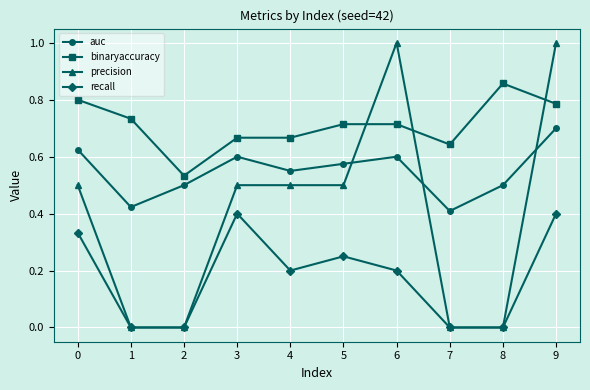

What is the total value across all series at 8?

1.4